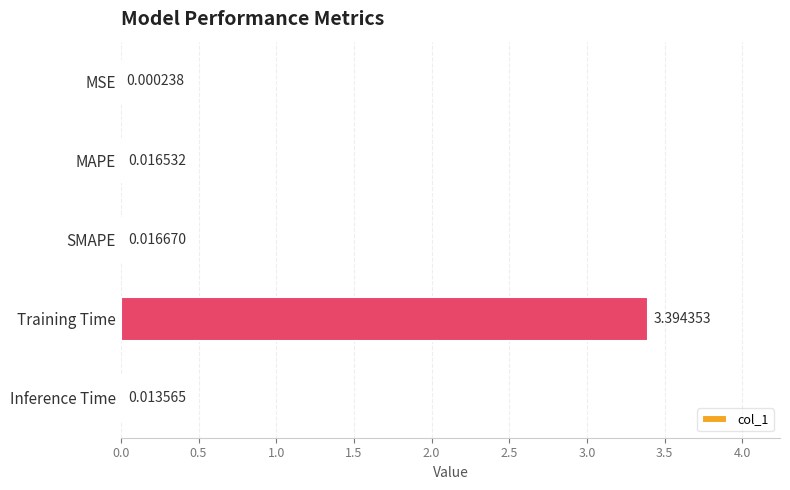

What is the sum of all values?

3.4